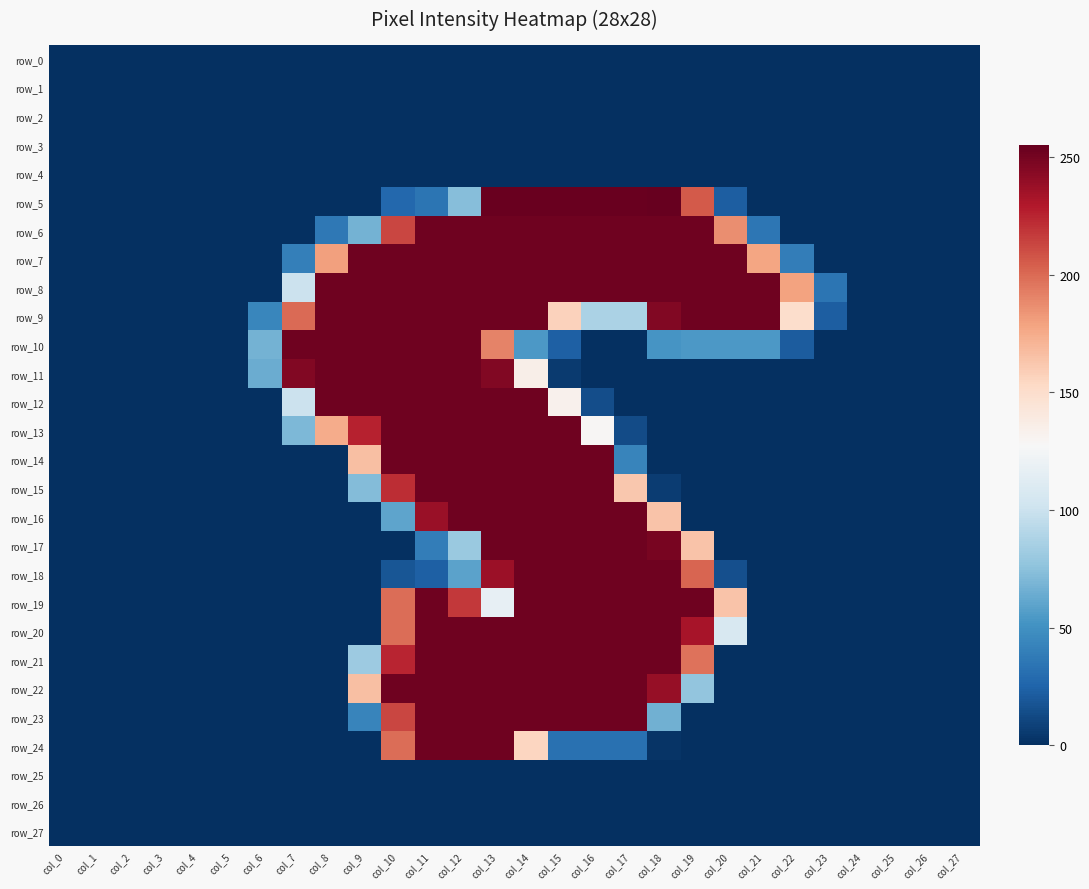

At which label is row_27 closest to 0?

col_0